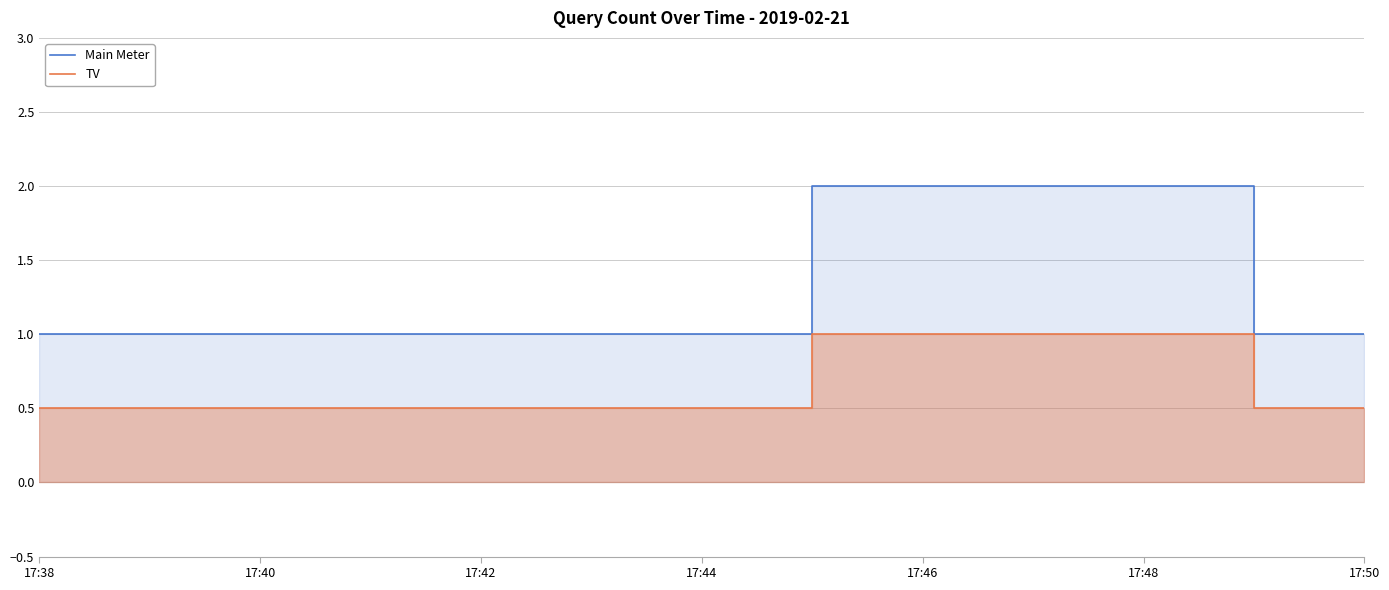

True or false: TV and Main Meter intersect in this chart.

False